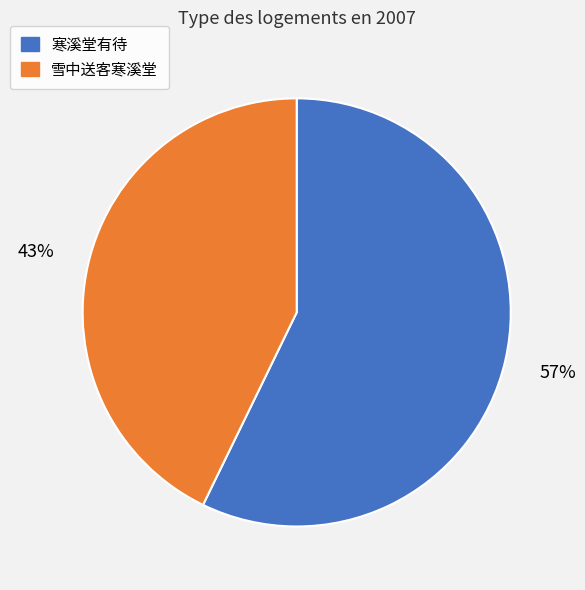

Which category has the biggest portion of the pie?

寒溪堂有待